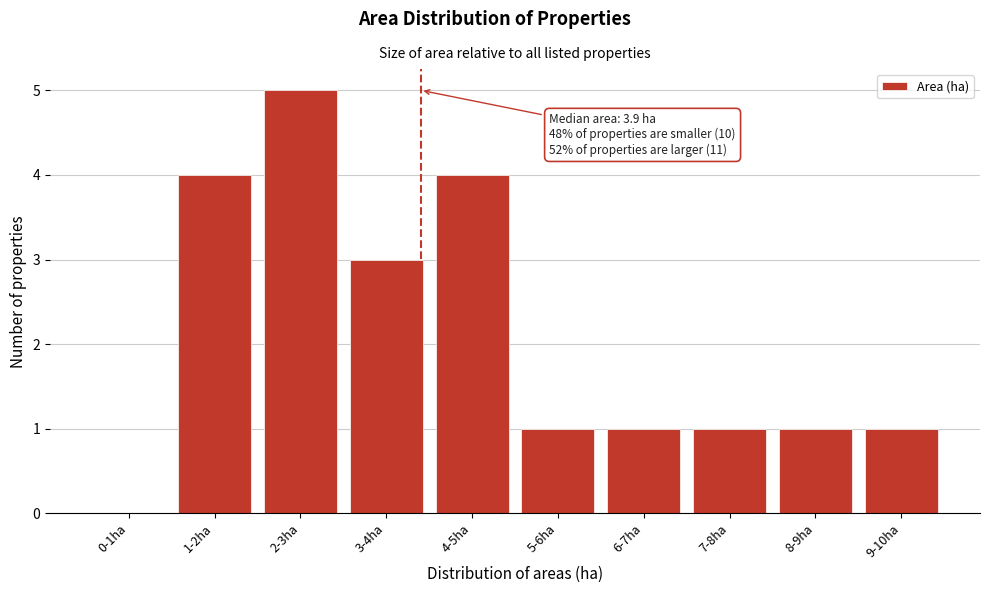

Reading left to right, transcribe all the data shown in this chart.

0-1ha=0	1-2ha=4	2-3ha=5	3-4ha=3	4-5ha=4	5-6ha=1	6-7ha=1	7-8ha=1	8-9ha=1	9-10ha=1